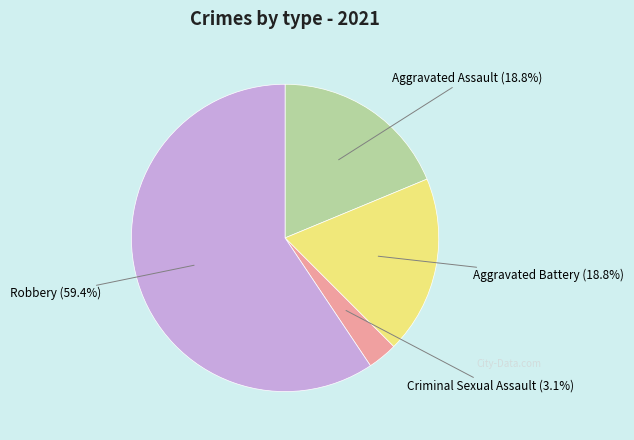

Is there a majority slice in this chart?

Yes